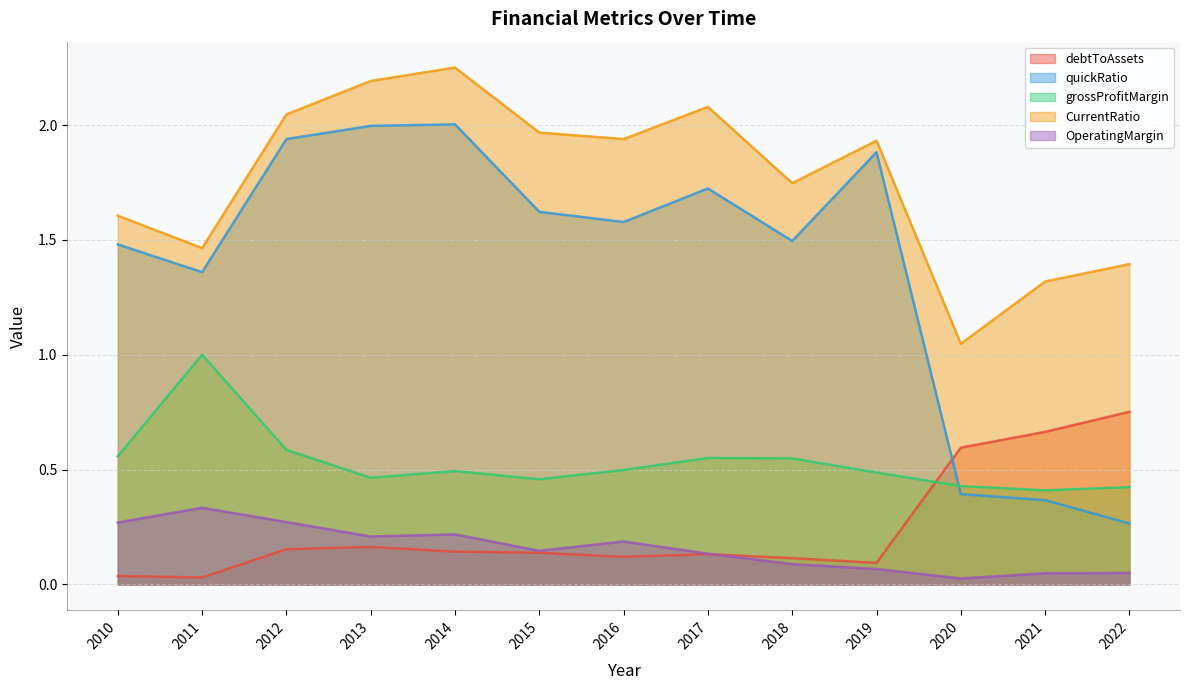

Which has a higher value, 2014 or 2017?

2014